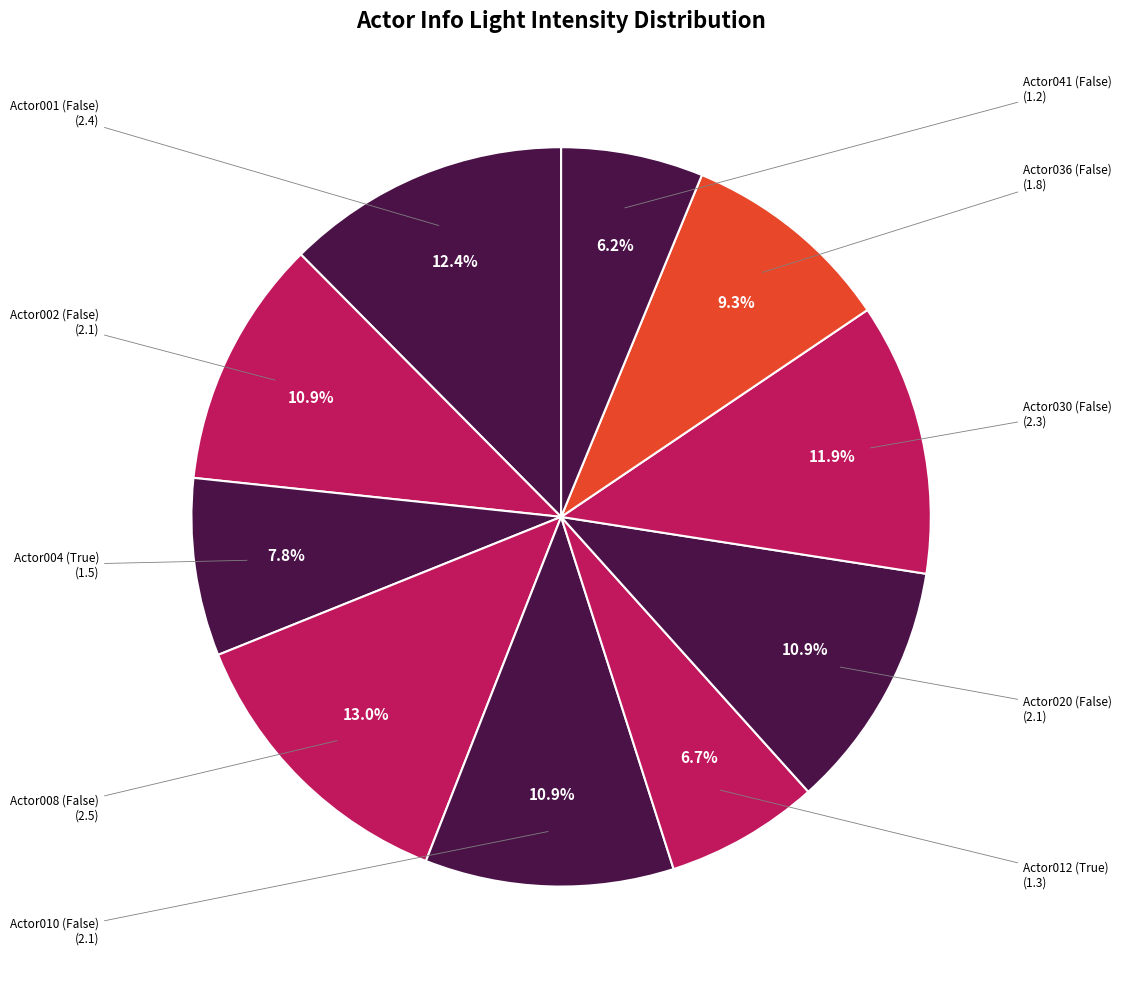

How many segments does this pie chart have?

10